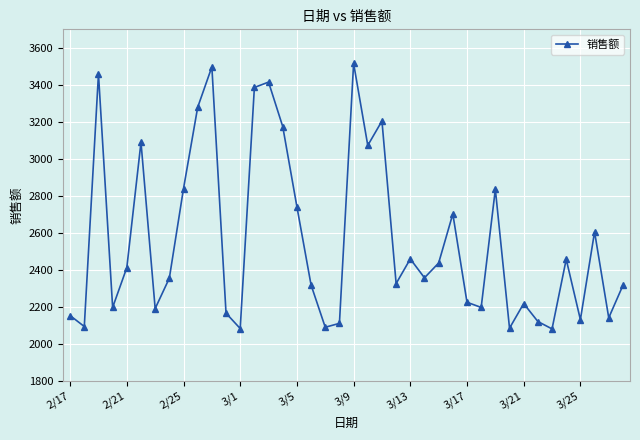

What is the sum of all values?

102568